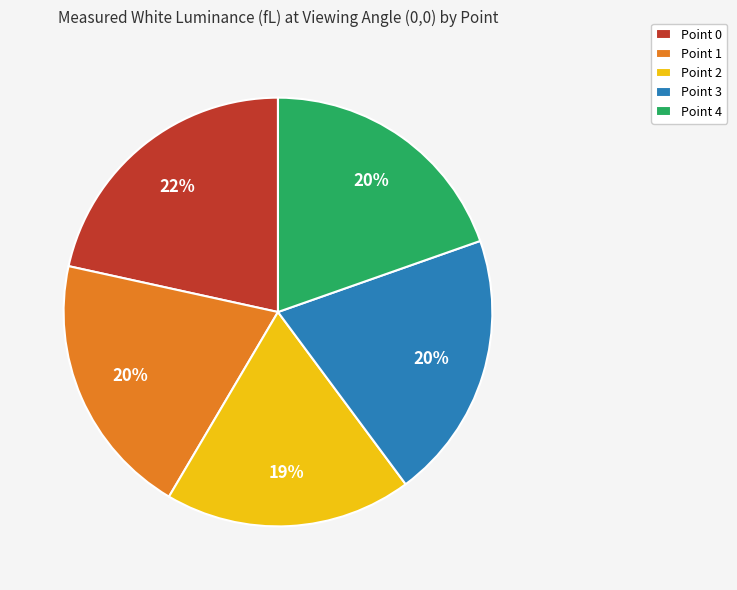

Does any single category account for the majority?

No